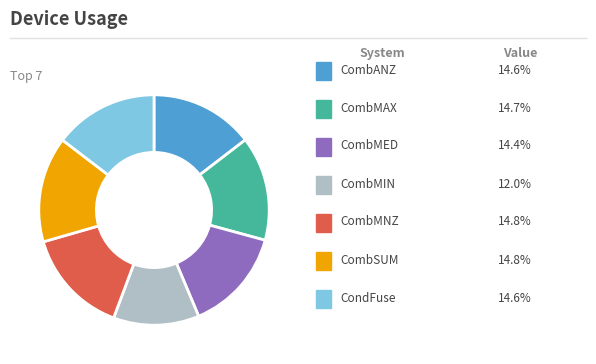

Does any single category account for the majority?

No